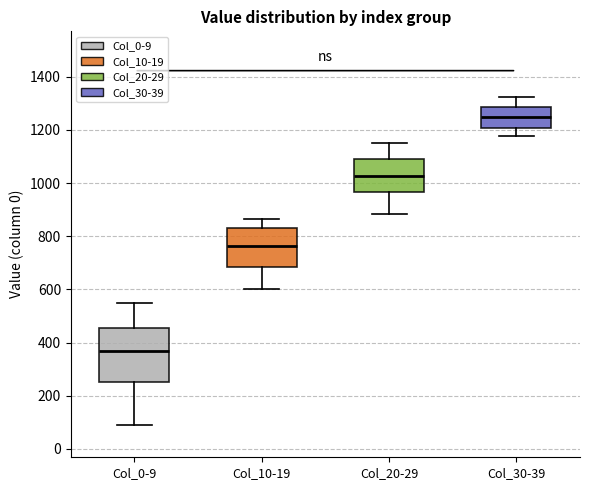

Reading left to right, read every box against the y-axis: the position of its median line, the range the box covers, and the ends of its whiskers. The values are not printed on the chart, so give them approximately, as read against the axis.

Col_0-9: median 360, box 260 to 460, whiskers 100 to 560
Col_10-19: median 760, box 680 to 820, whiskers 600 to 860
Col_20-29: median 1020, box 960 to 1100, whiskers 880 to 1160
Col_30-39: median 1240, box 1200 to 1280, whiskers 1180 to 1320